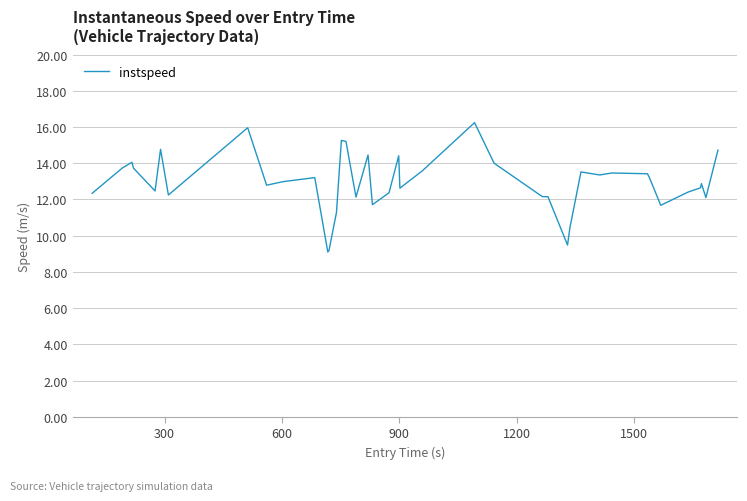

What is the minimum value shown in the chart?

9.1